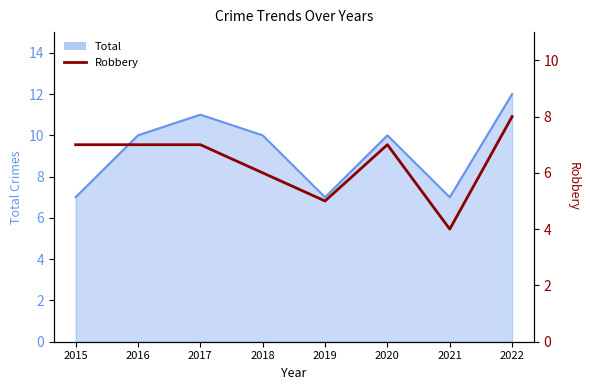

Does the chart have visible grid lines?

No